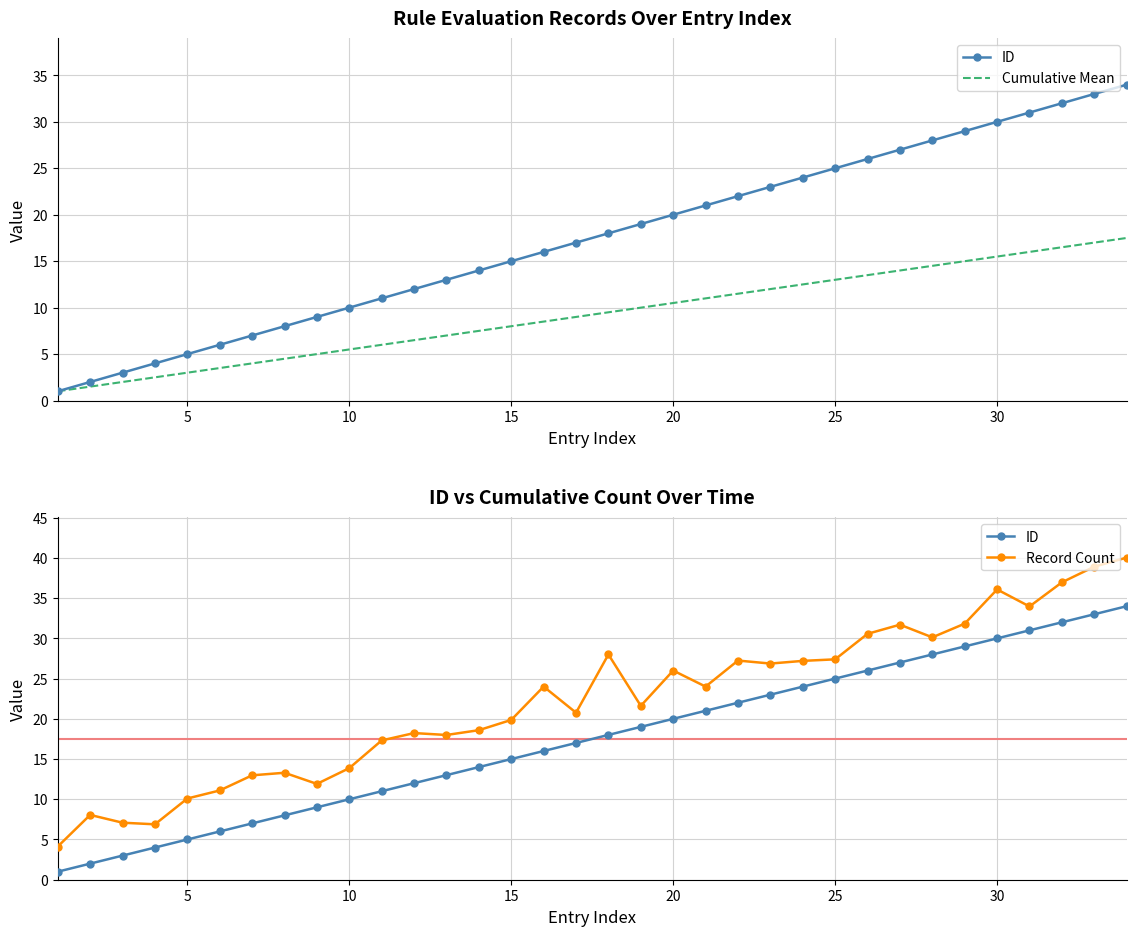

What is the value of the Cumulative Mean point at the 8th from the left?

4.5